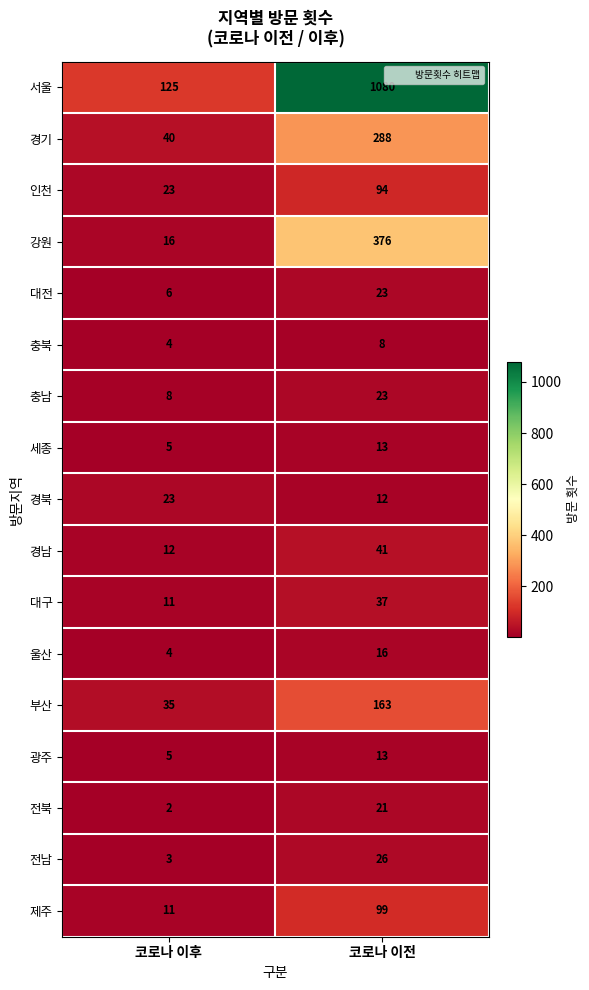

Which category has the lowest value across all series?

코로나 이후